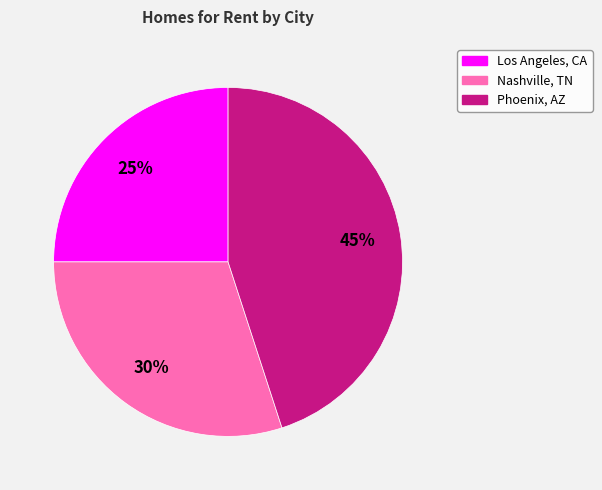

How many slices are in this pie chart?

3